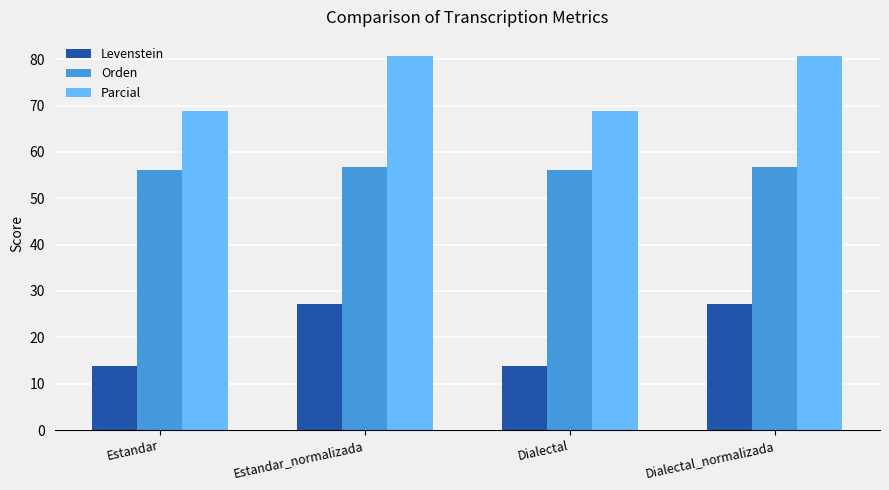

Rank the series by their maximum value, from lowest to highest.

Levenstein, Orden, Parcial